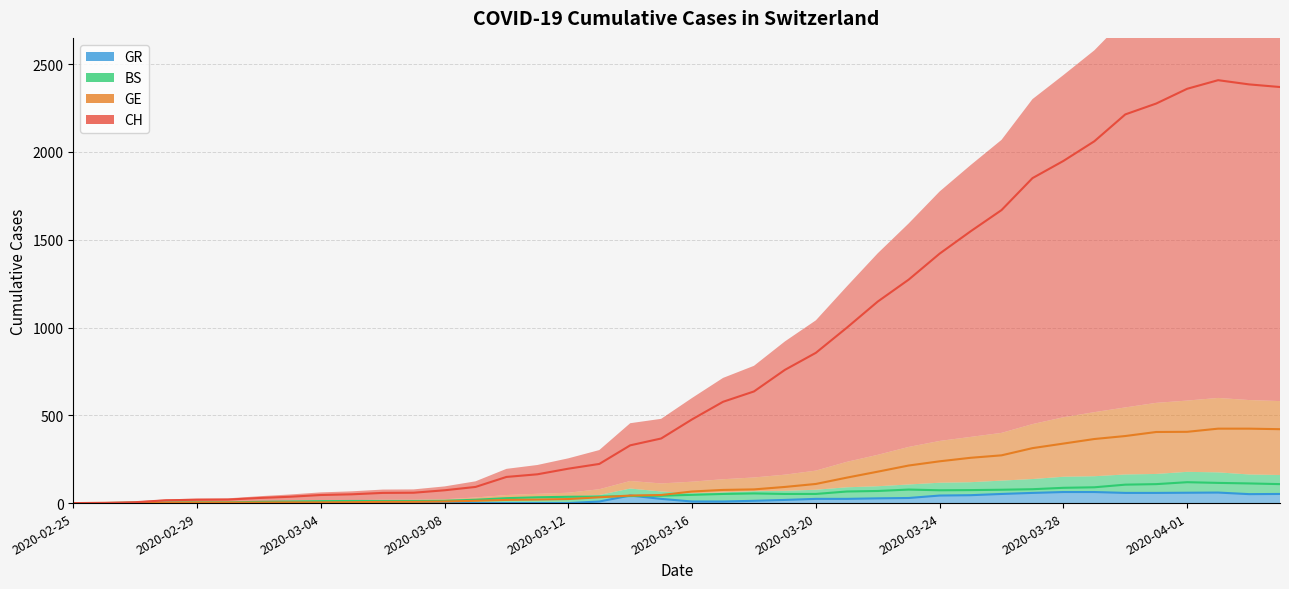

Is it true that GE equals 406 at 2020-04-01?

True